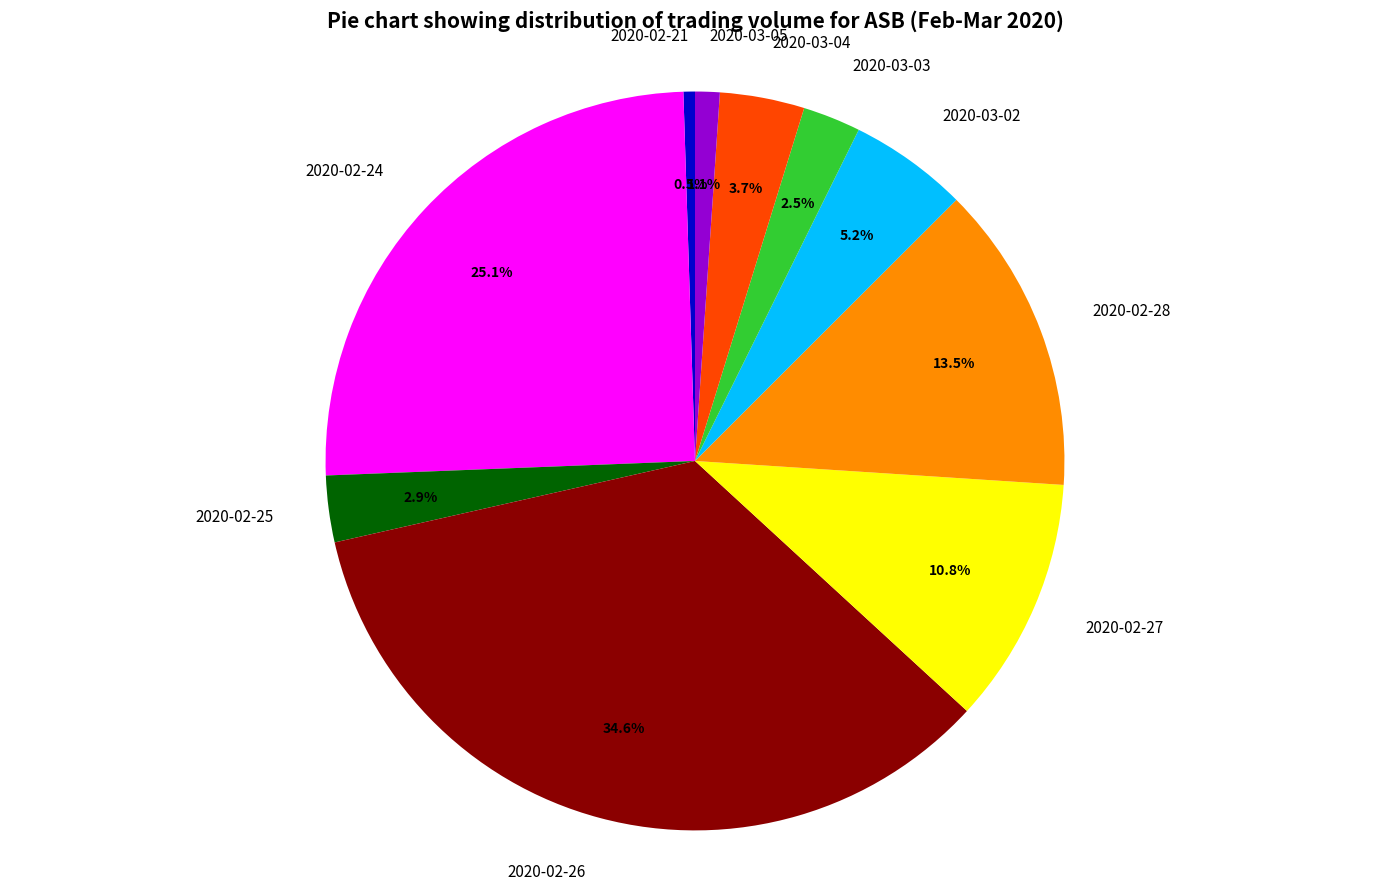

Which category has the biggest portion of the pie?

2020-02-26